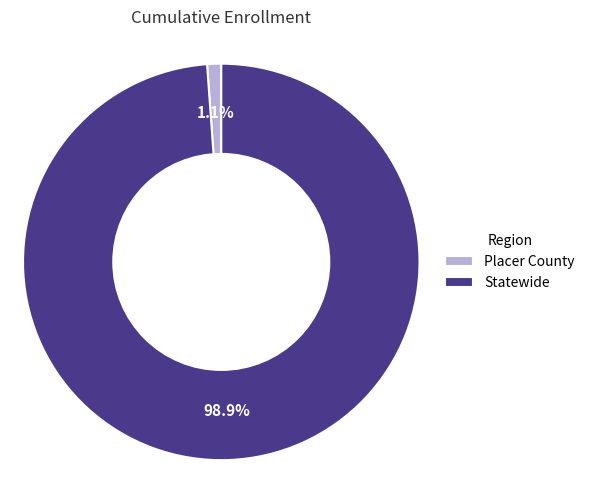

To the nearest percent, what is the difference between the largest and smallest slice percentages?

98%